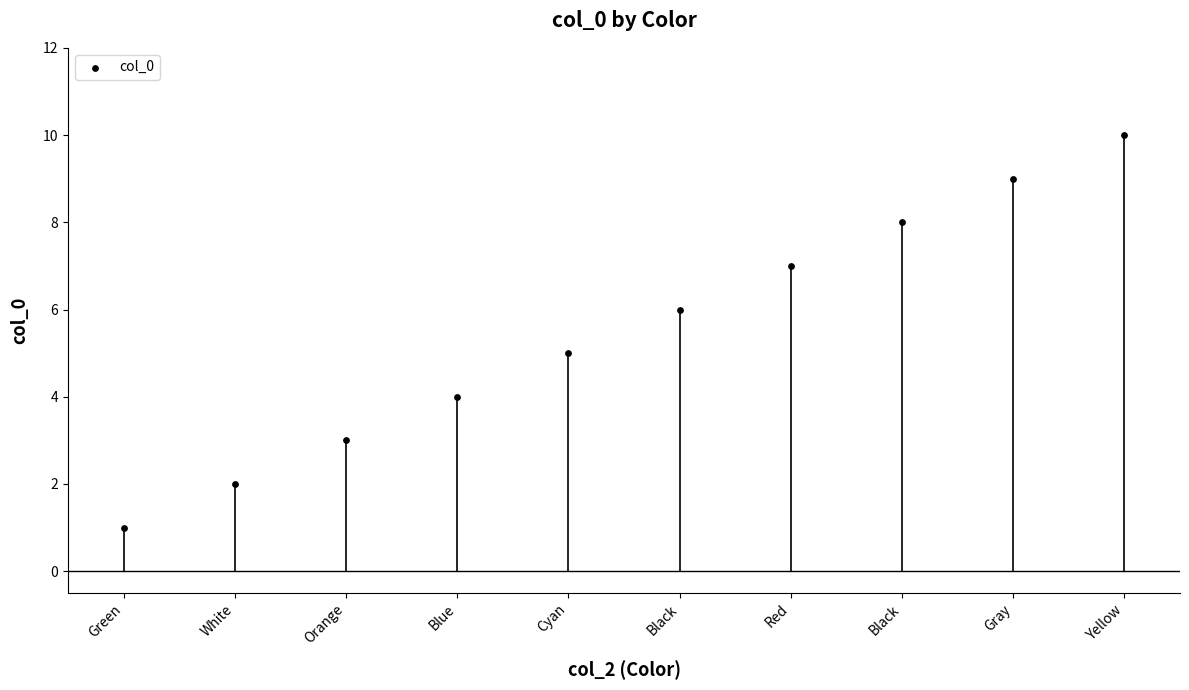

What is the change in value from White to Red?

+5